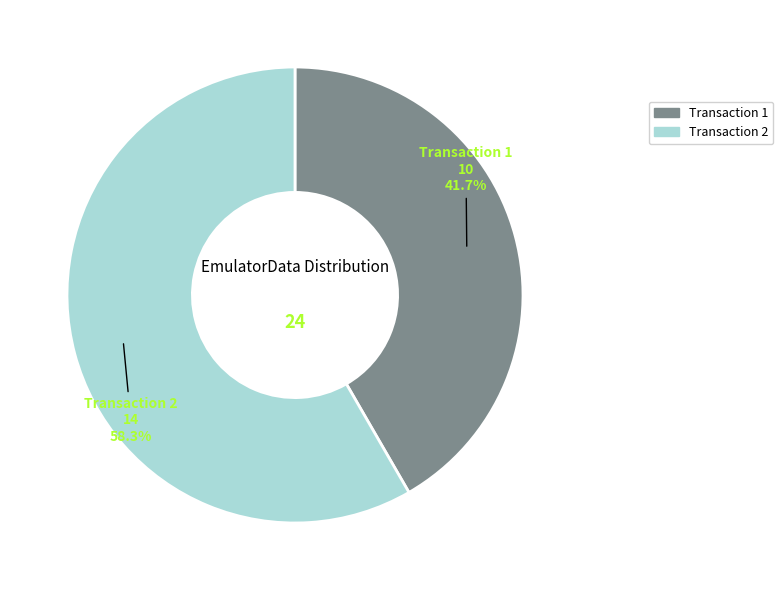

Which slice is the largest?

Transaction 2